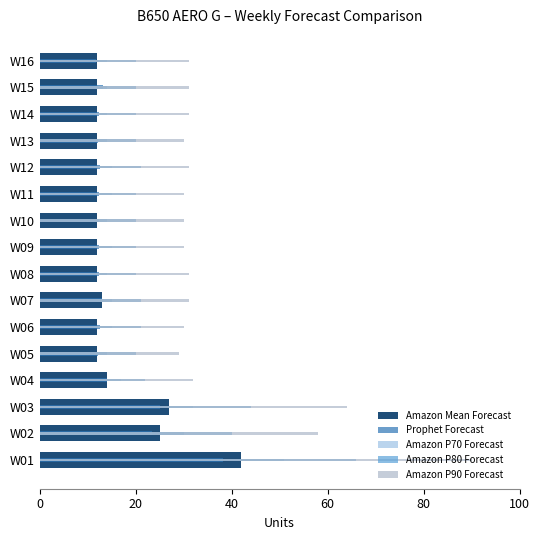

The Prophet Forecast series shows 12.4 at W10. True or false?

True